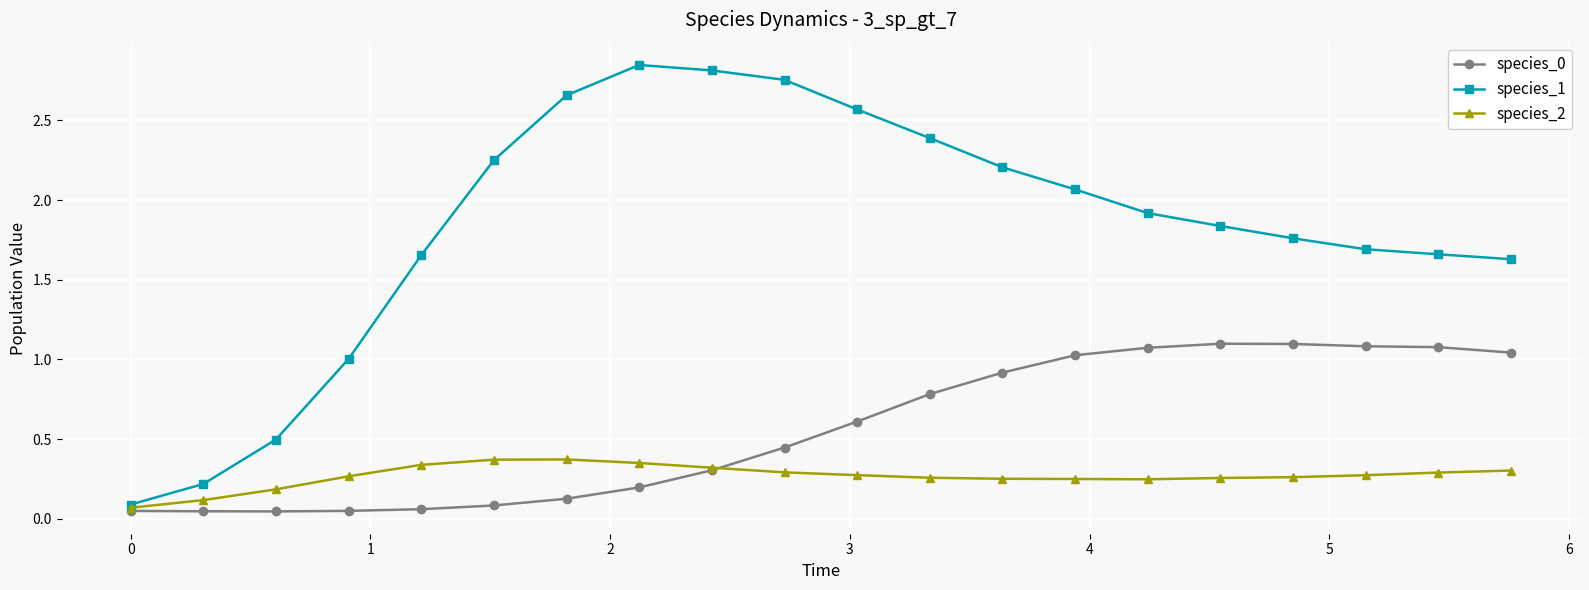

Which series has the largest range (max minus min)?

species_1